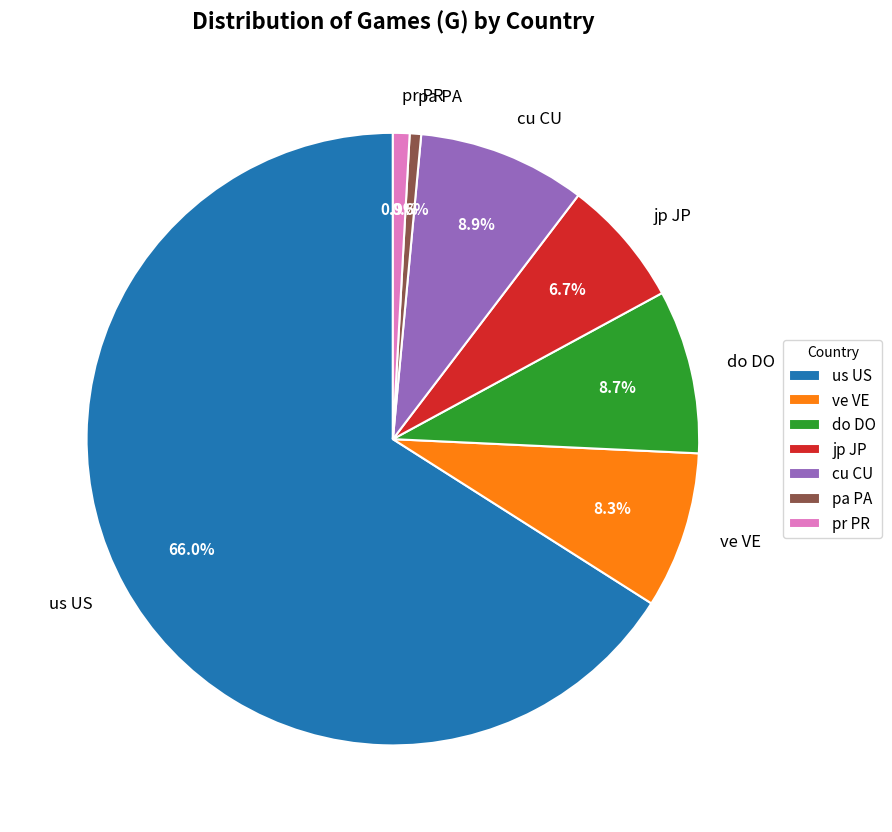

Is there any slice that represents more than half of the pie?

Yes